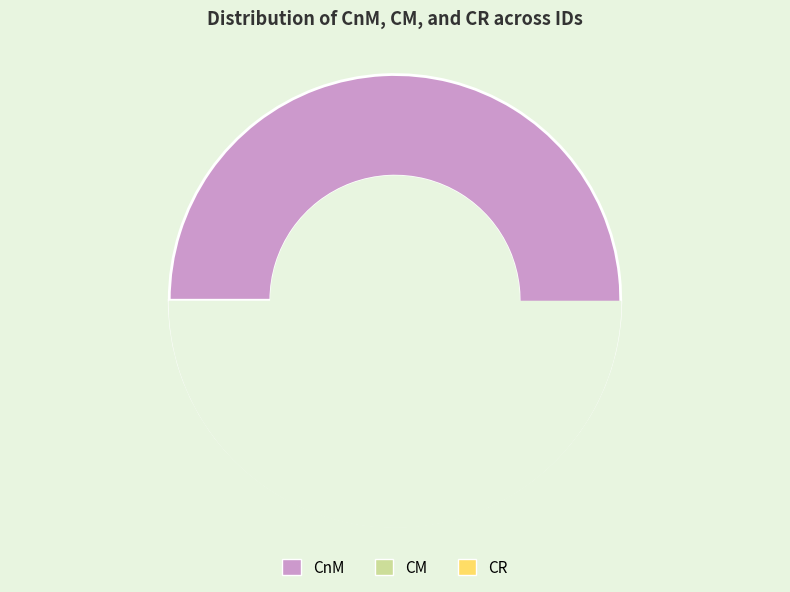

Rank the series at 8 from lowest to highest value.

CR, CM, CnM